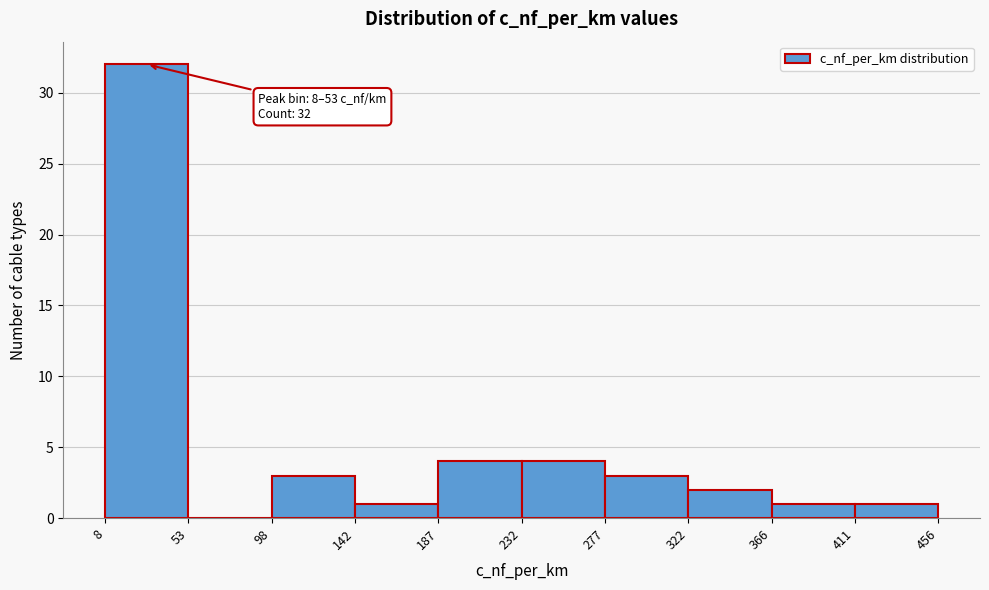

Which range on the x-axis has the tallest bar?

8 to 53